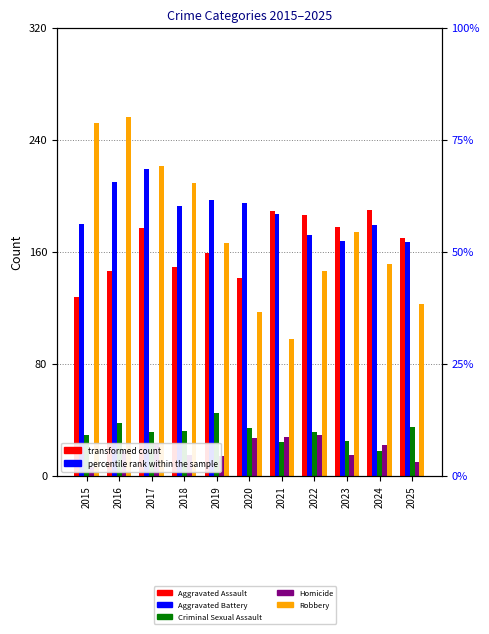

Is the value of Homicide at 2022 greater than the value of Aggravated Battery at 2015?

No